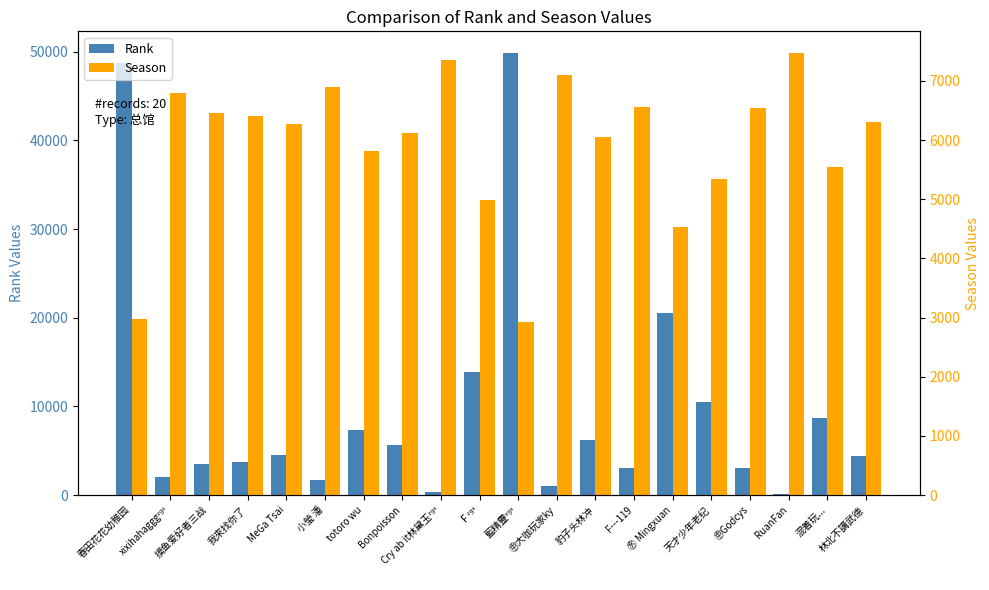

Which series has the largest range (max minus min)?

Rank